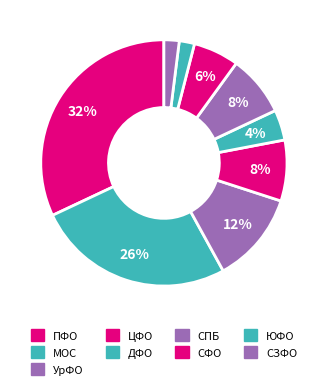

Is there any slice that represents more than half of the pie?

No